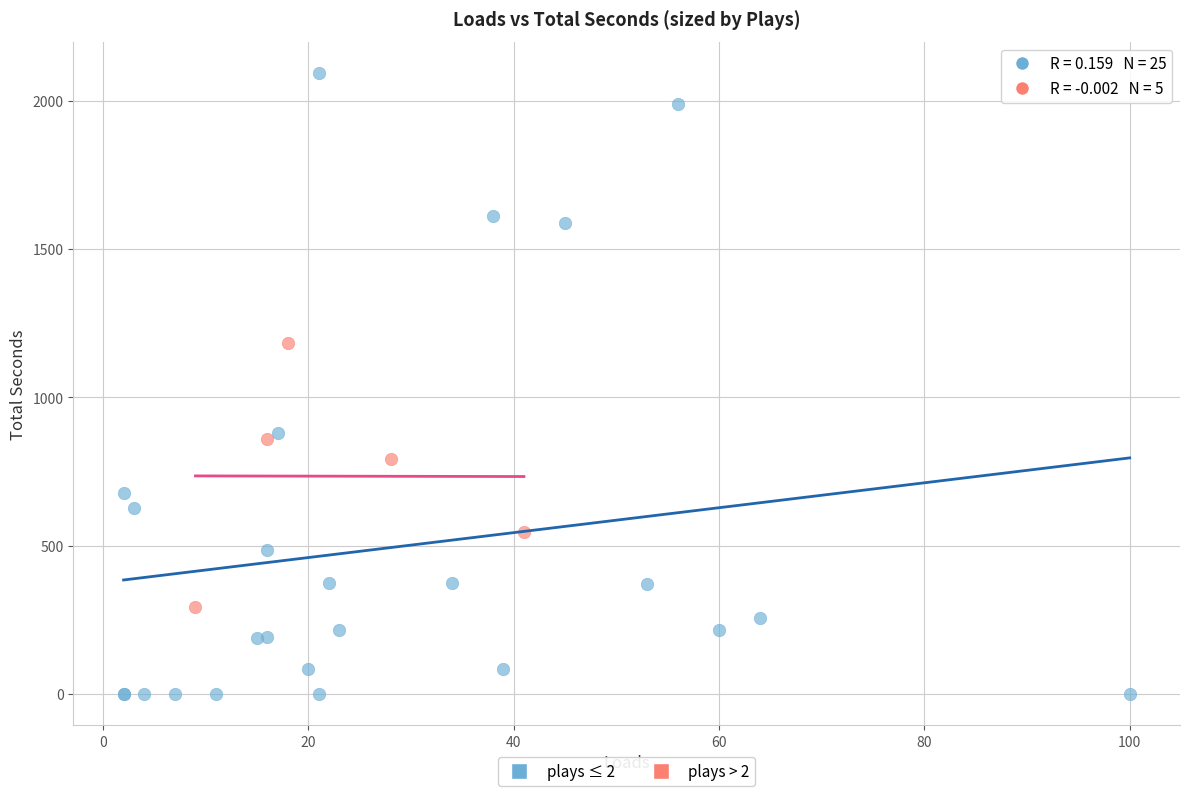

Which series reaches the minimum Y coordinate?

plays ≤ 2